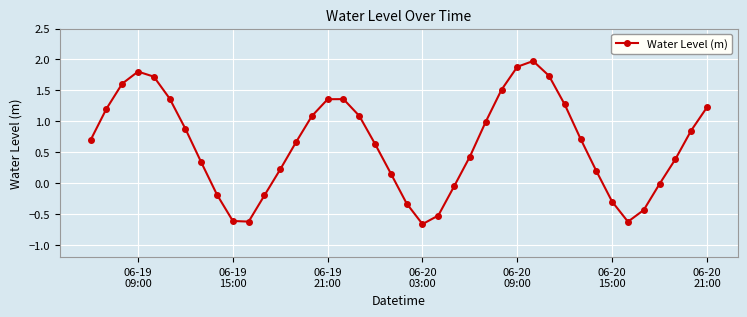

How many interior local valleys (lower than both neighbors) does the data have?

3